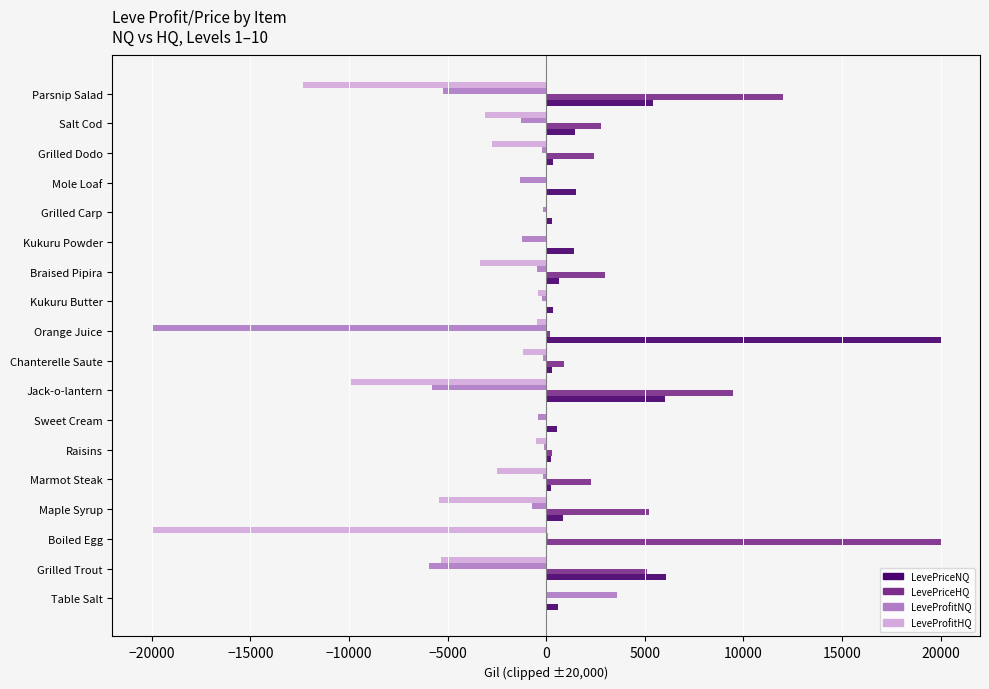

The value of LeveProfitHQ at Boiled Egg is -20000.0. True or false?

True